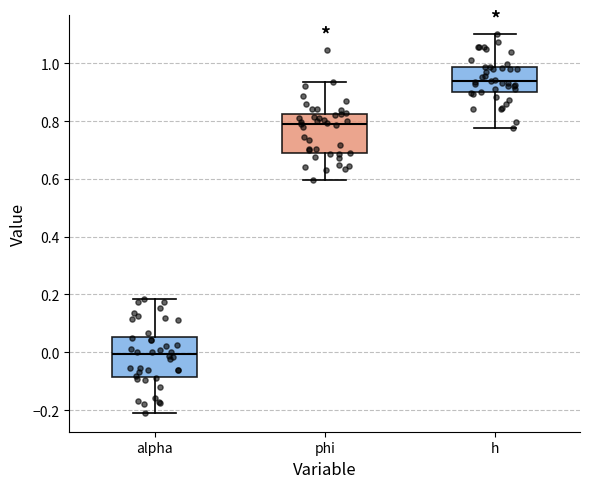

Reading left to right, transcribe this box plot: for each box, give where its median line is, the range the box spans, and where its two whiskers end, as read against the y-axis. The values are not printed on the chart, so give them approximately, as read against the axis.

alpha: median 0.00, box -0.08 to 0.06, whiskers -0.20 to 0.18
phi: median 0.80, box 0.68 to 0.82, whiskers 0.60 to 0.94
h: median 0.94, box 0.90 to 0.98, whiskers 0.78 to 1.10